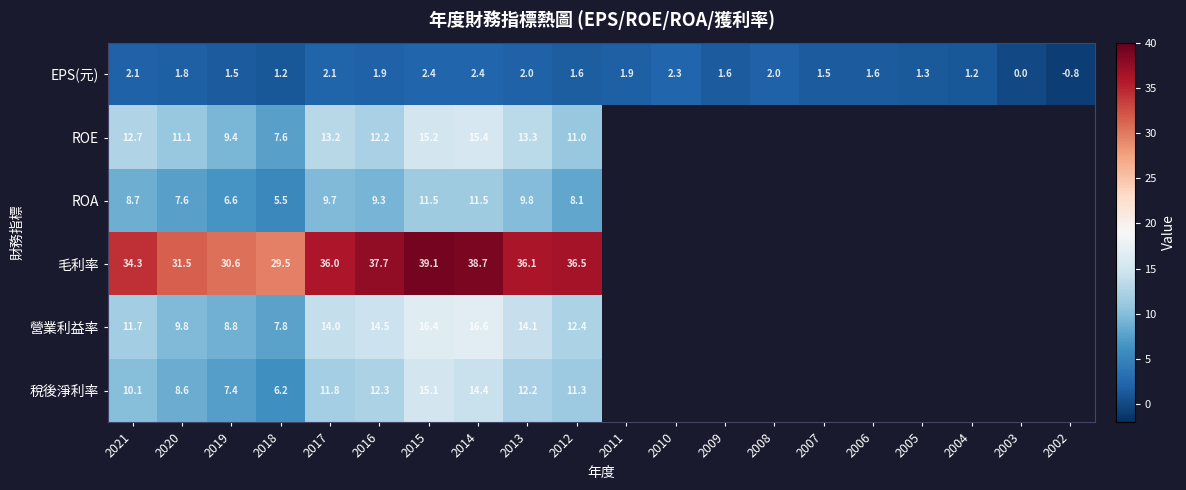

The value of ROA at 2017 is 9.7. True or false?

True